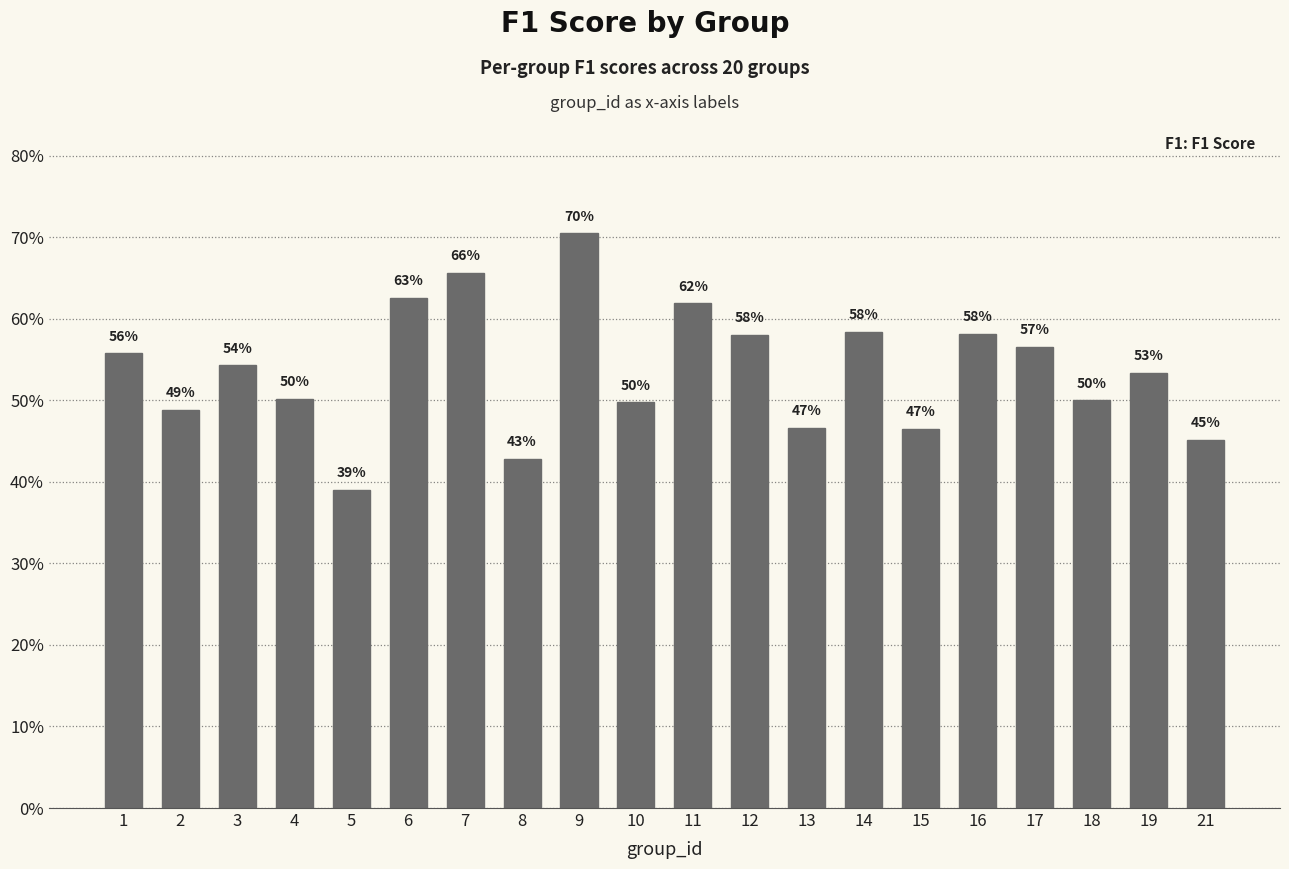

Does the chart contain any negative values?

No